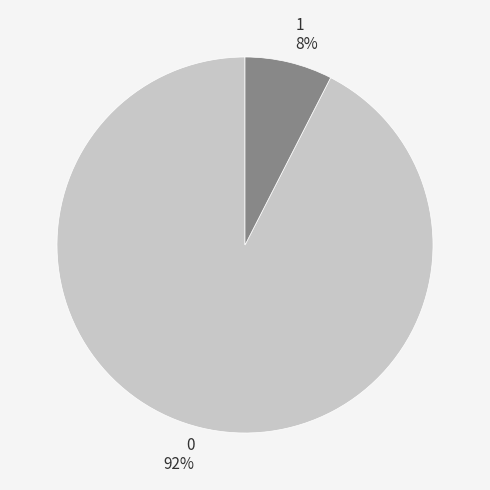

What percentage is the 1 slice, to the nearest percent?

8%